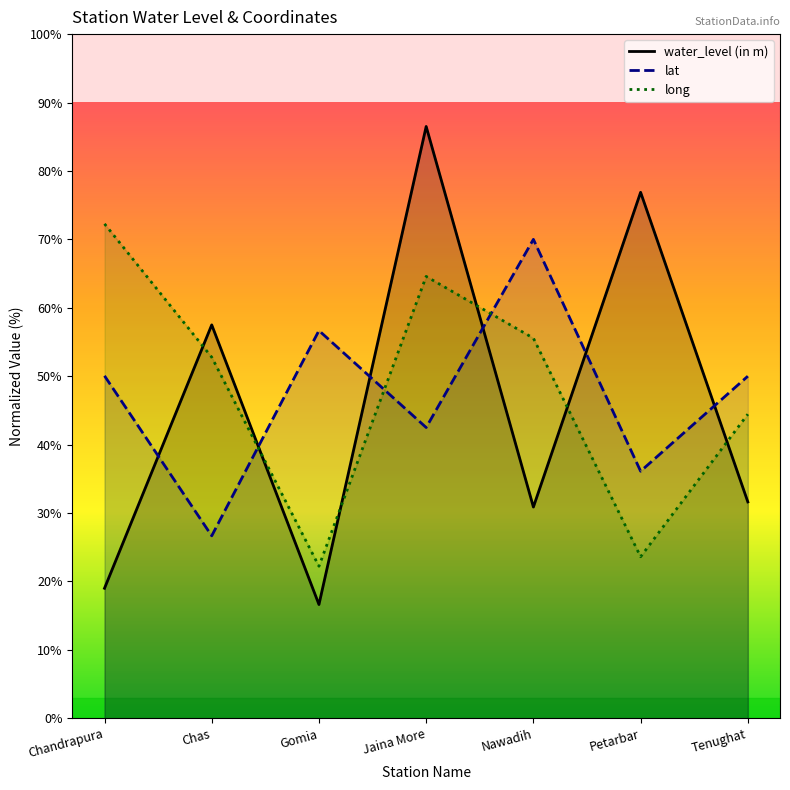

What is the approximate value of long at Chas?

52.8